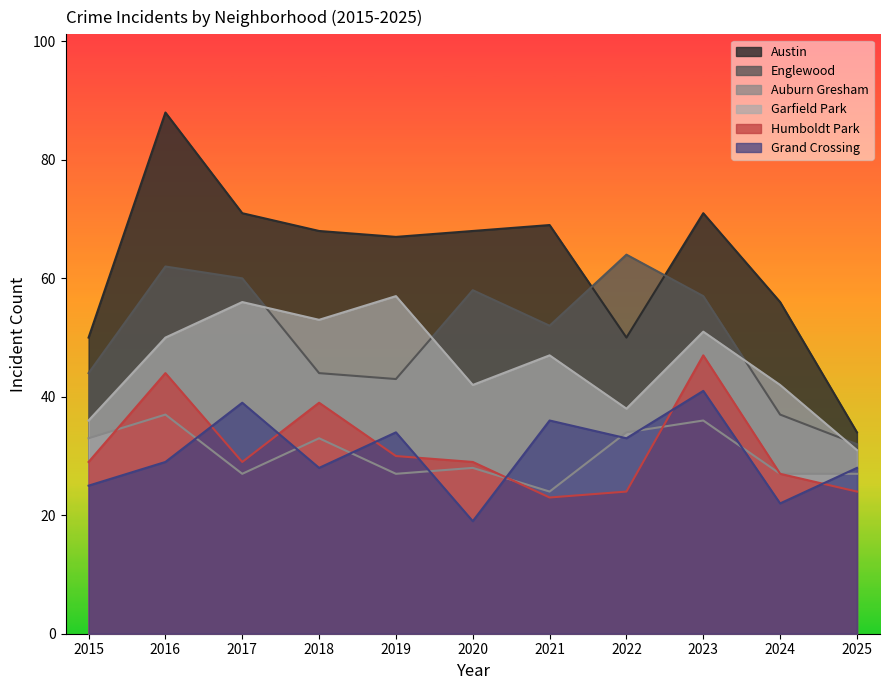

What is the total value across all series at 2023?

303